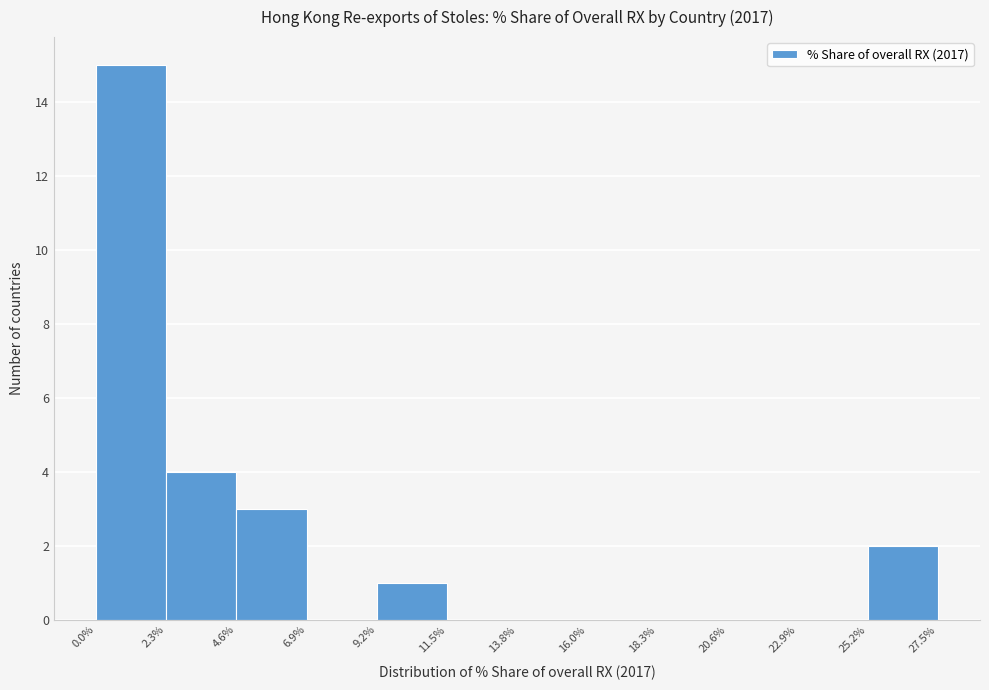

Over which range of the x-axis is the bar tallest?

0.0% to 2.3%